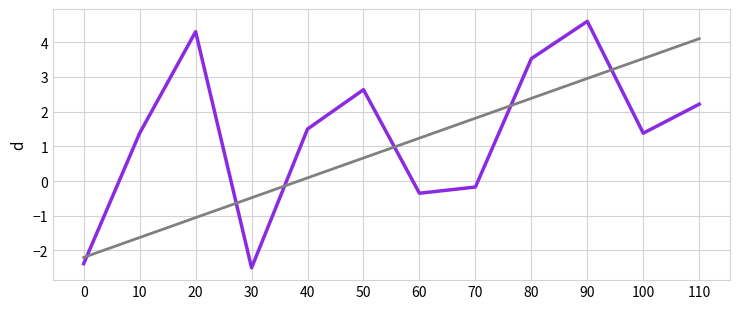

At which category is the sum across all series the highest?

90